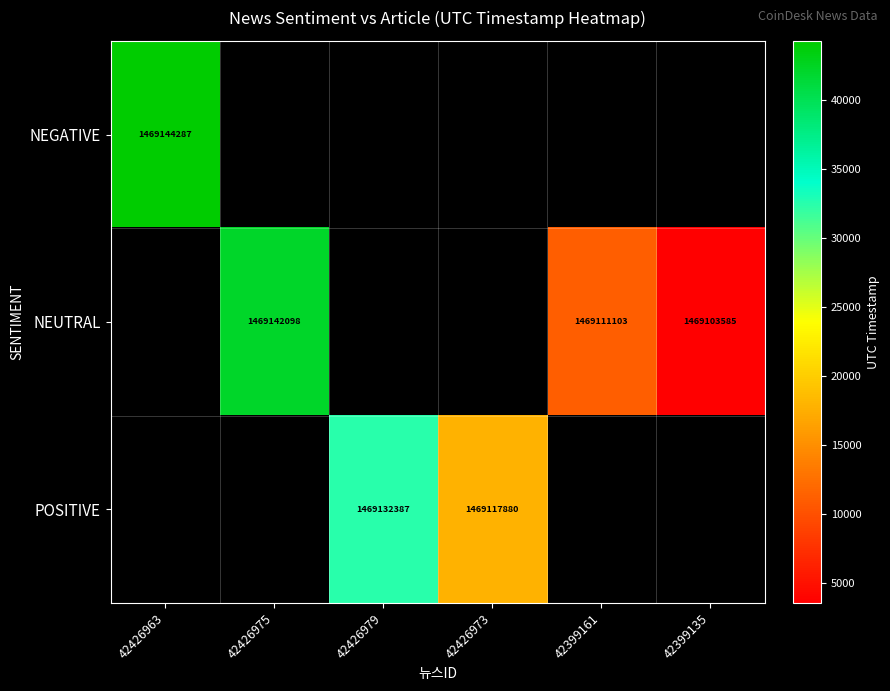

Which category has the lowest value across all series?

42399135